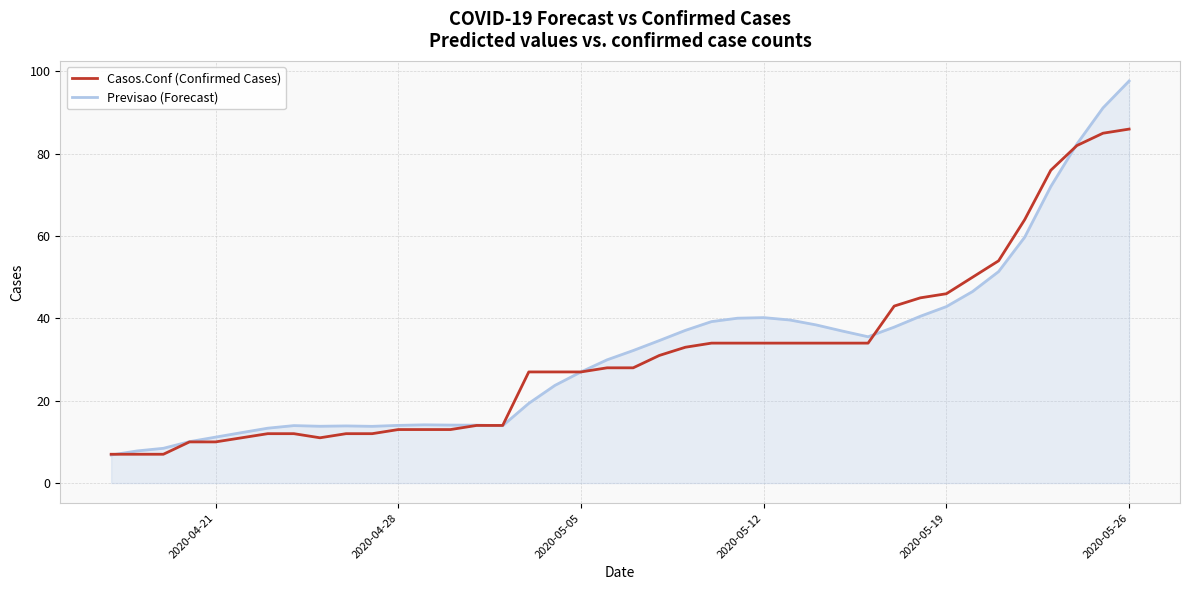

What is the greatest value displayed?

97.7